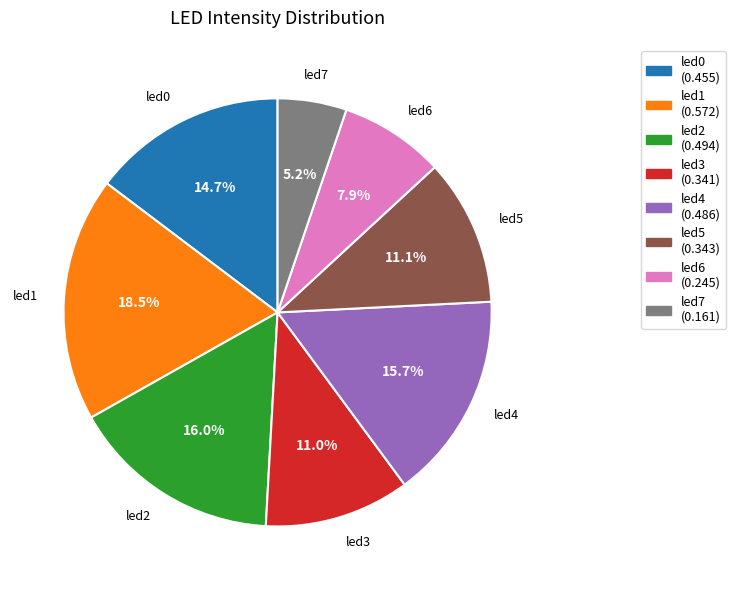

To the nearest percent, what is the difference between the led5 and led2 slice percentages?

5%